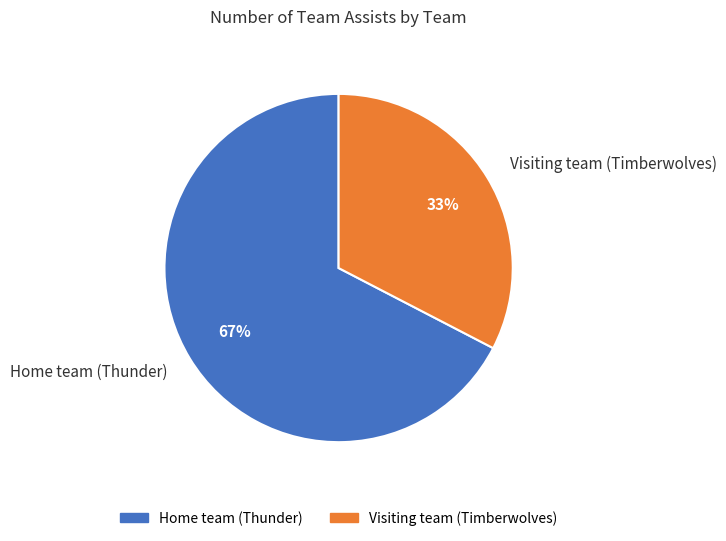

Does Visiting team (Timberwolves) account for over 50% of the chart?

No